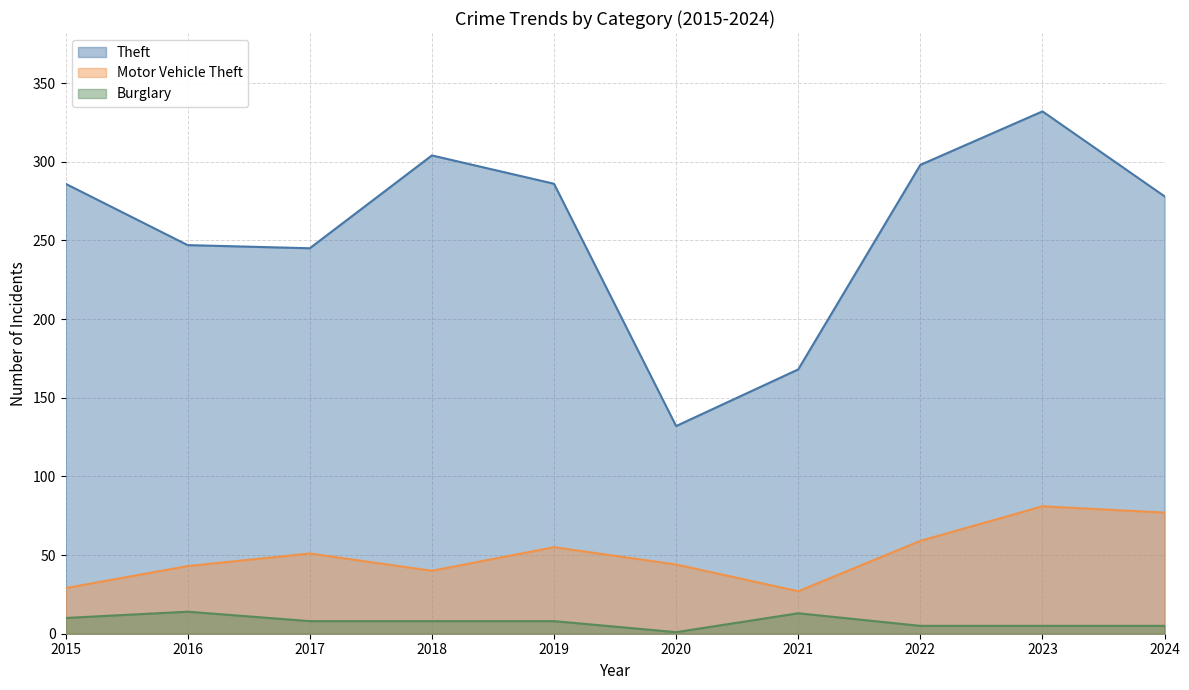

Reading left to right, list all the values displayed in this chart.

Theft: 286	247	245	304	286	132	168	298	332	278
Motor Vehicle Theft: 29	43	51	40	55	44	27	59	81	77
Burglary: 10	14	8	8	8	1	13	5	5	5